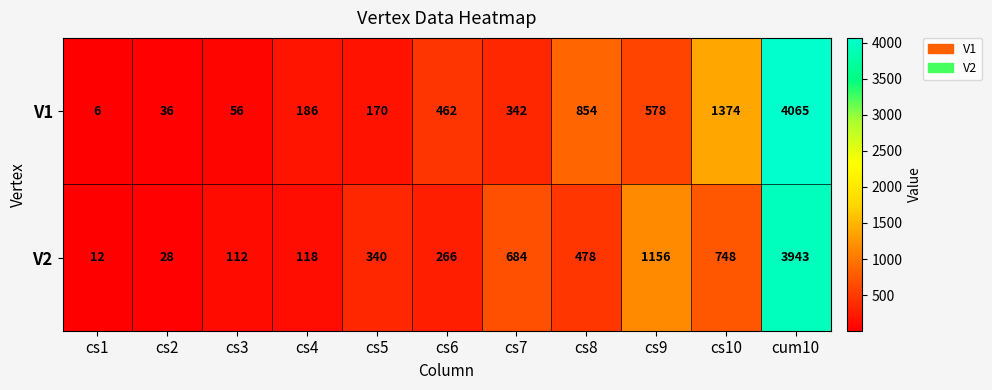

The value of V2 at cs9 is 706. True or false?

False